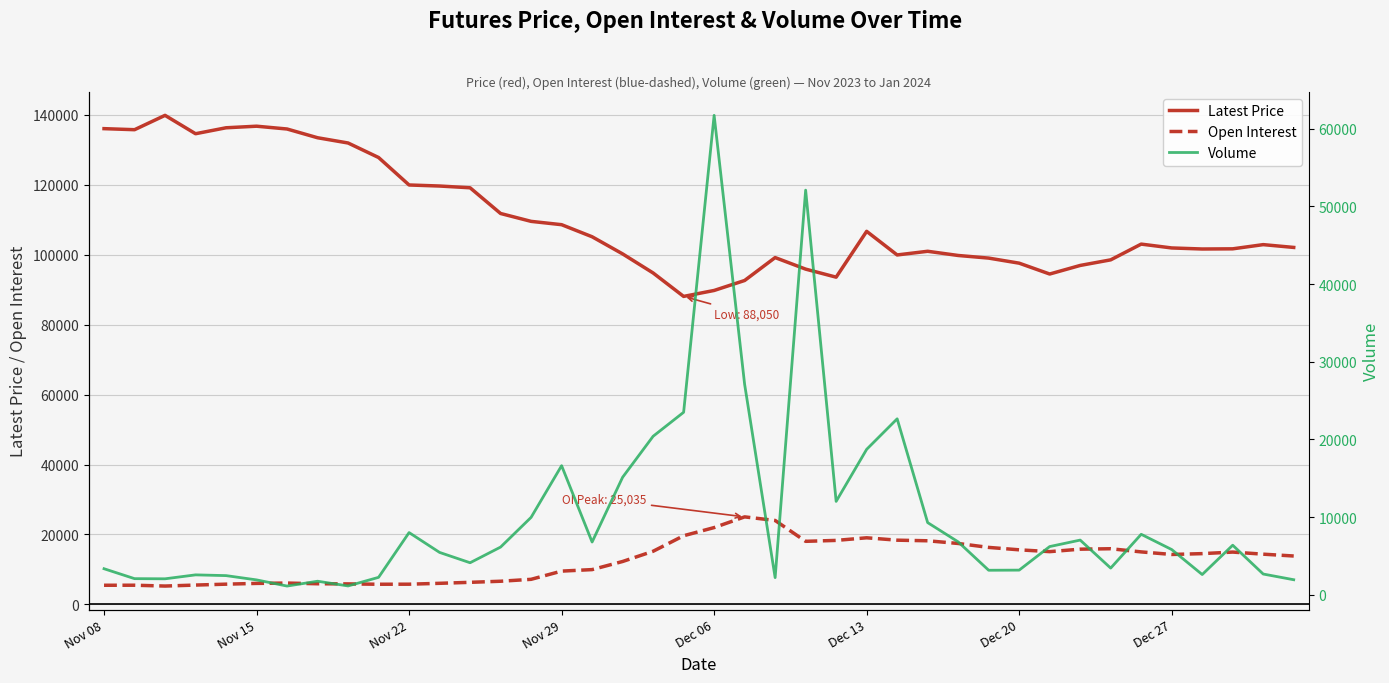

True or false: Latest Price and Open Interest intersect in this chart.

False